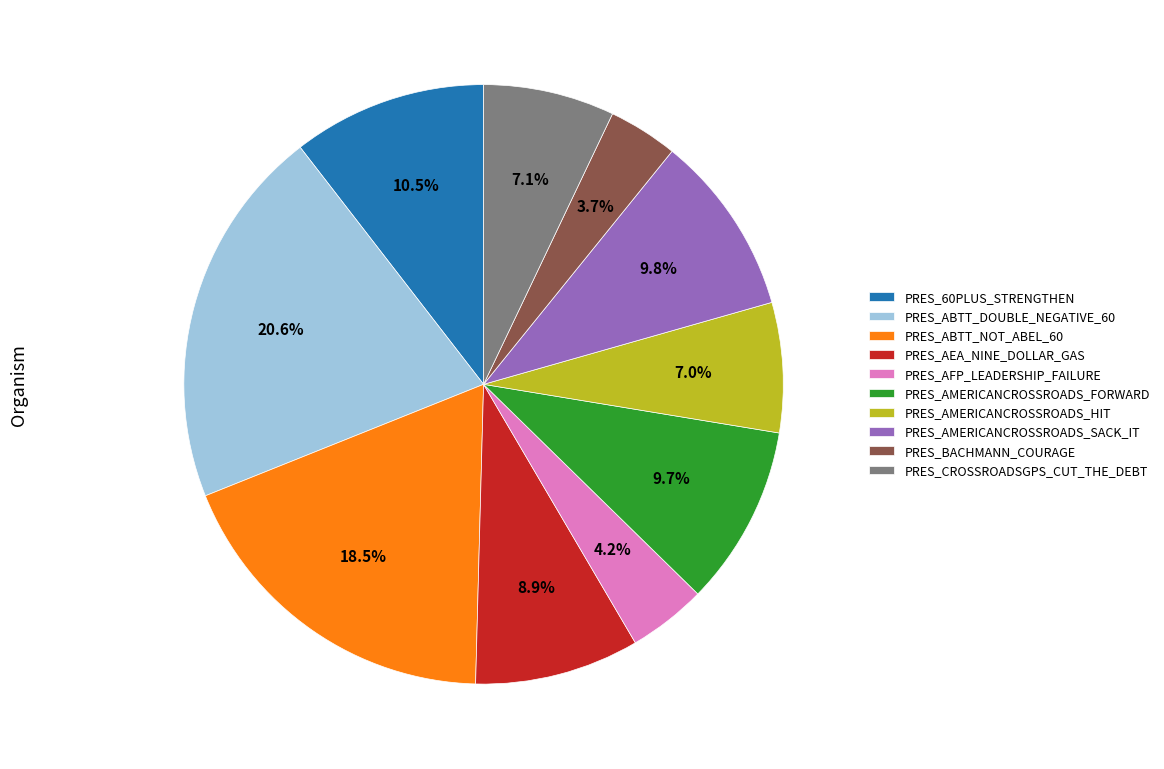

What is the largest slice in the pie chart?

PRES_ABTT_DOUBLE_NEGATIVE_60